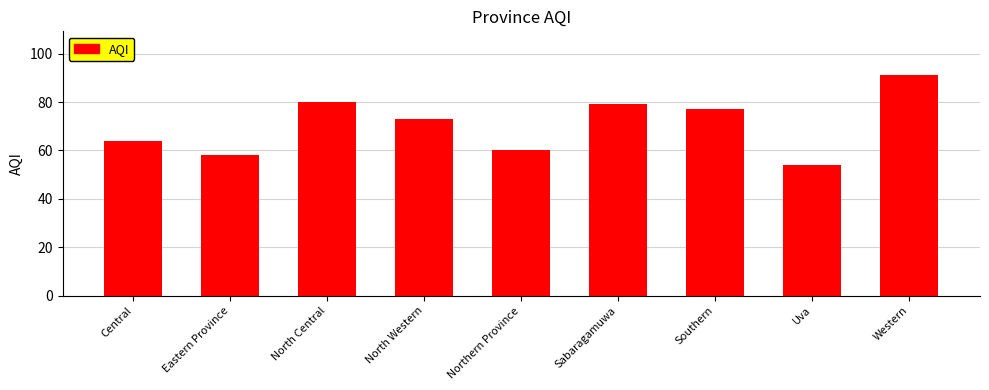

What position from the left is Sabaragamuwa?

6